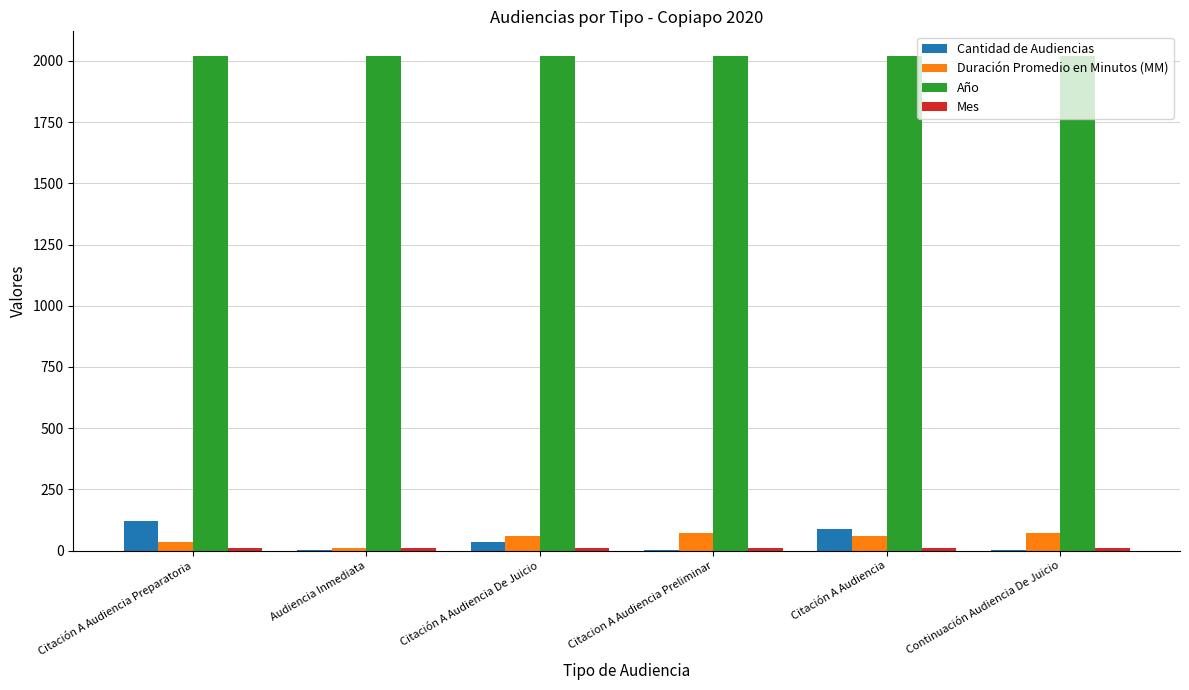

What is the sum of all Duración Promedio en Minutos (MM) values?

310